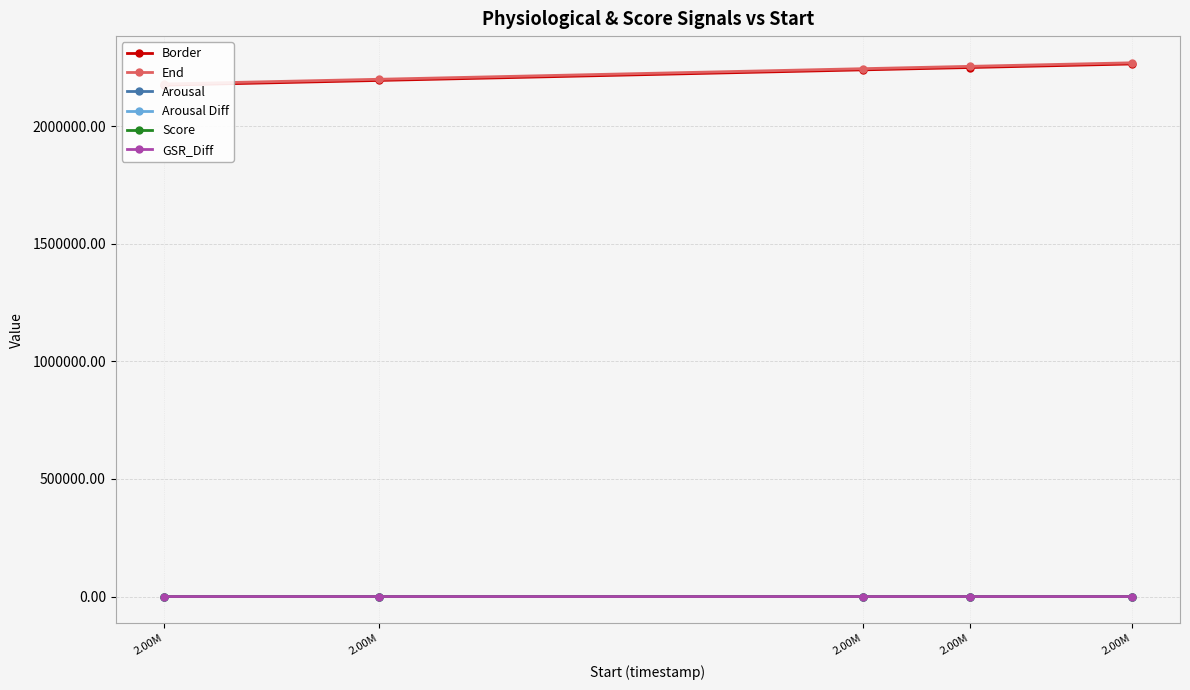

What is the average value of the GSR_Diff series?

1.8